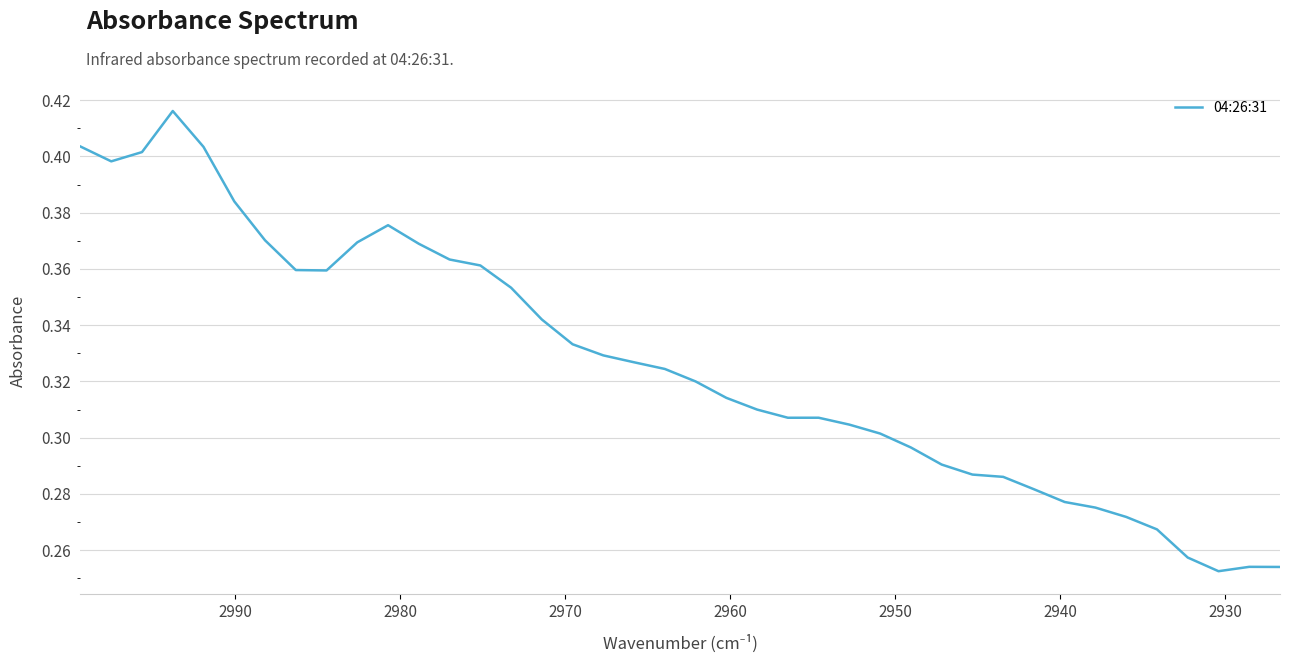

What is the difference between the second highest and second lowest values?

0.1